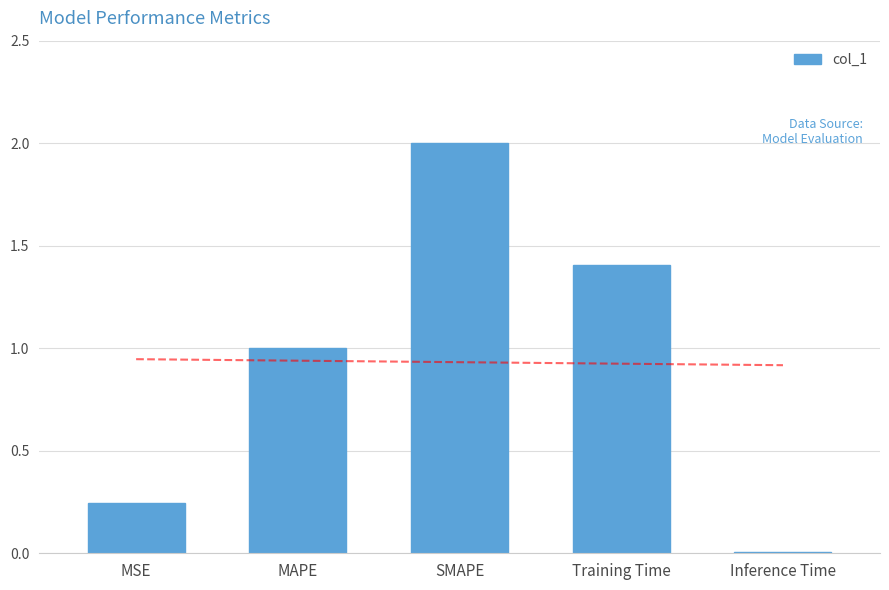

What is the difference between the maximum and second lowest values?

1.8